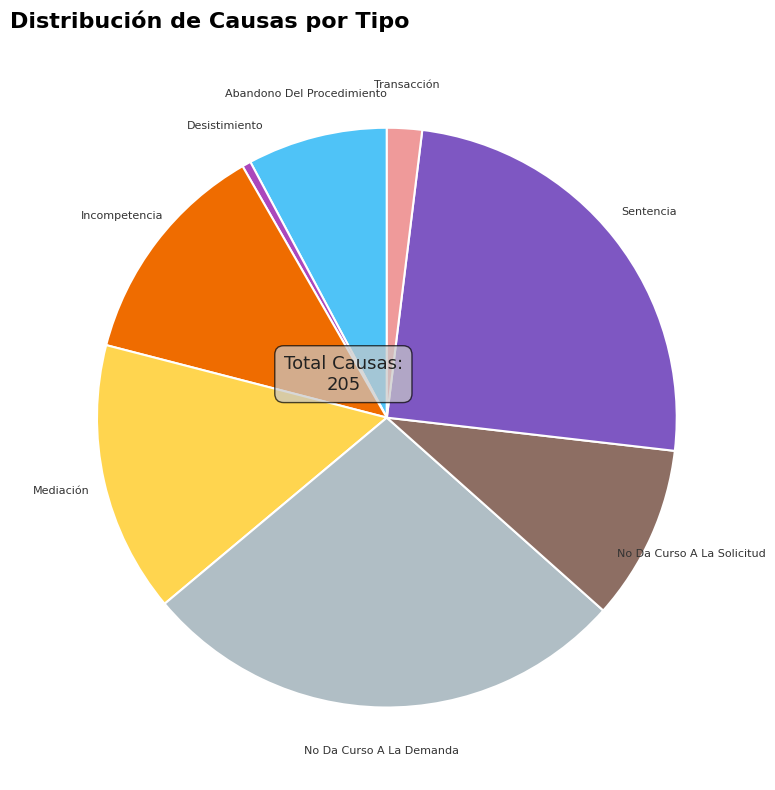

Rank the categories by value from highest to lowest.

No Da Curso A La Demanda, Sentencia, Mediación, Incompetencia, No Da Curso A La Solicitud, Abandono Del Procedimiento, Transacción, Desistimiento